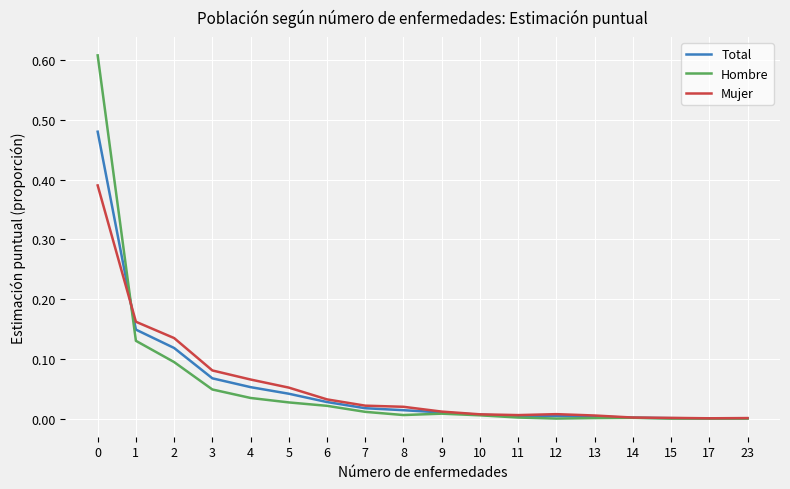

Is the value of Mujer at 1 greater than the value of Hombre at 2?

Yes